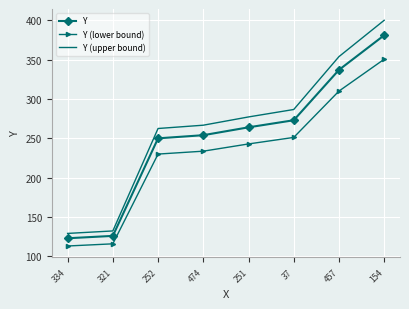

What value does the Y series have at 321?

126.0